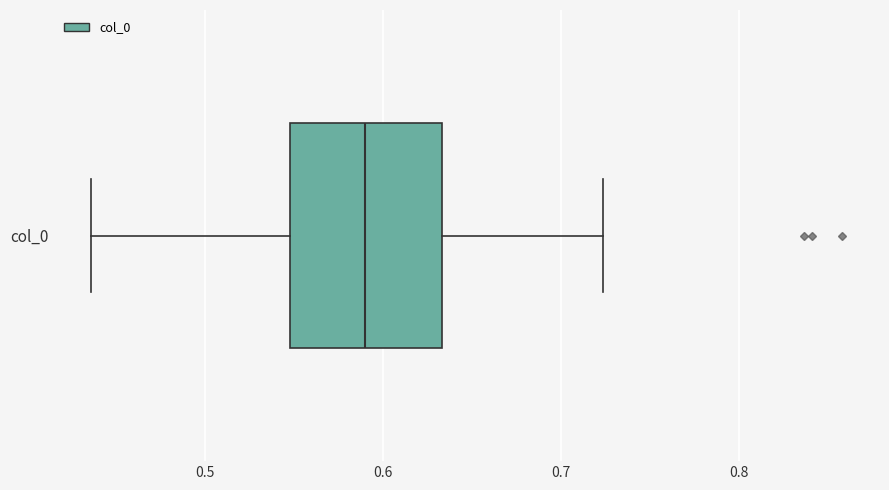

Where is the right edge of the box for col_0 on the x-axis? The values are not printed on the chart, so give them approximately, as read against the axis.

0.63